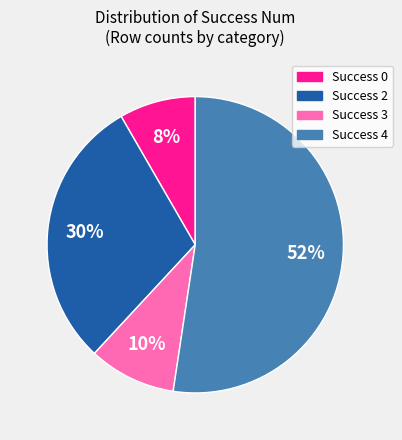

To the nearest percent, what is the average slice percentage?

25%